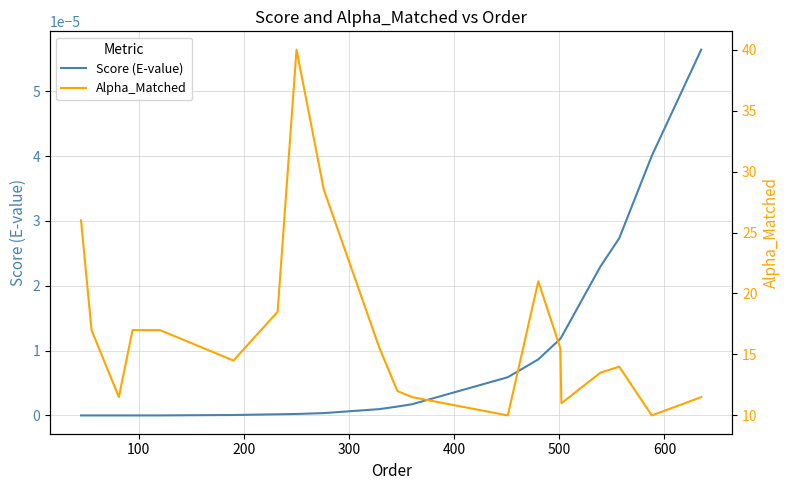

What is the highest value of the Alpha_Matched series?

40.0